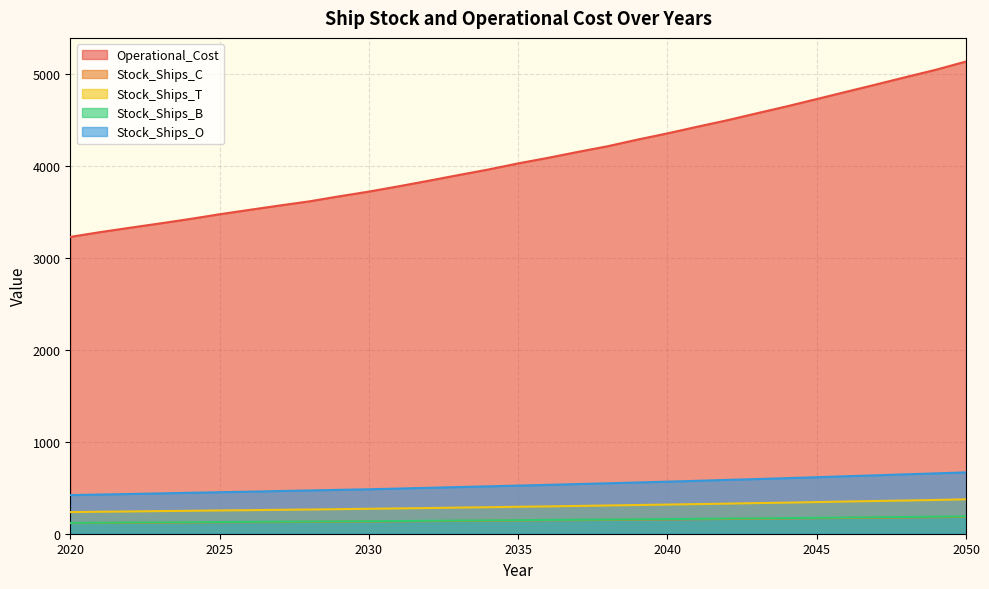

What are all the series names shown in the legend?

Operational_Cost, Stock_Ships_C, Stock_Ships_T, Stock_Ships_B, Stock_Ships_O